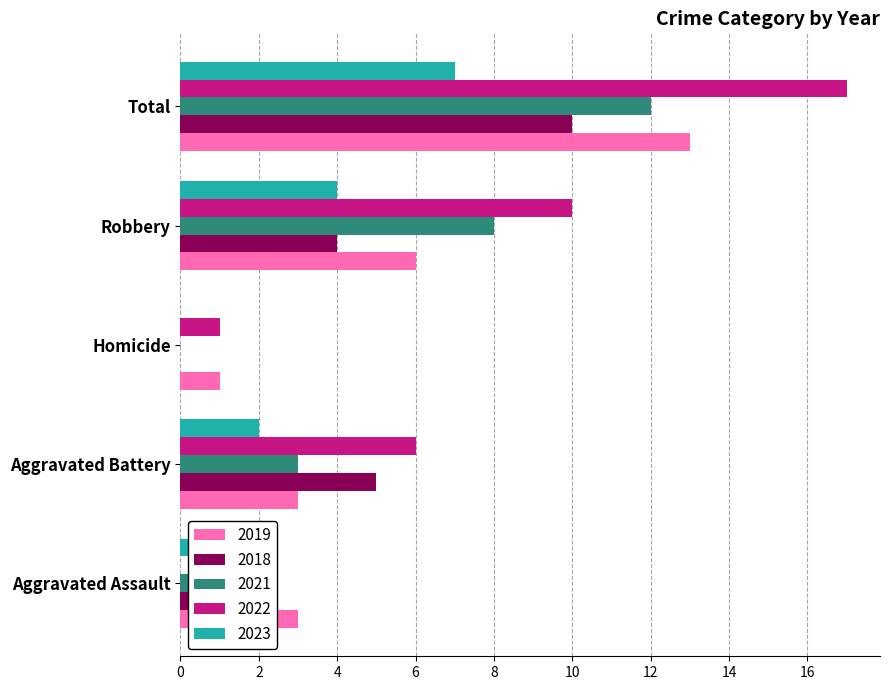

The 2018 series shows 1 at Aggravated Assault. True or false?

True